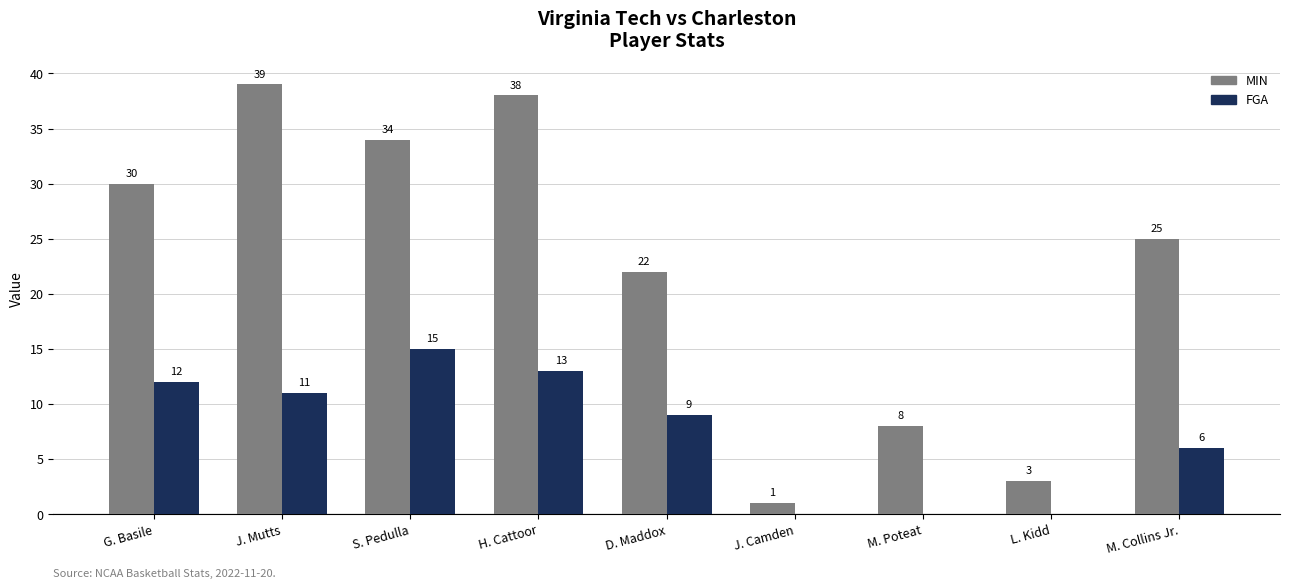

What is the total value across all series at J. Mutts?

50